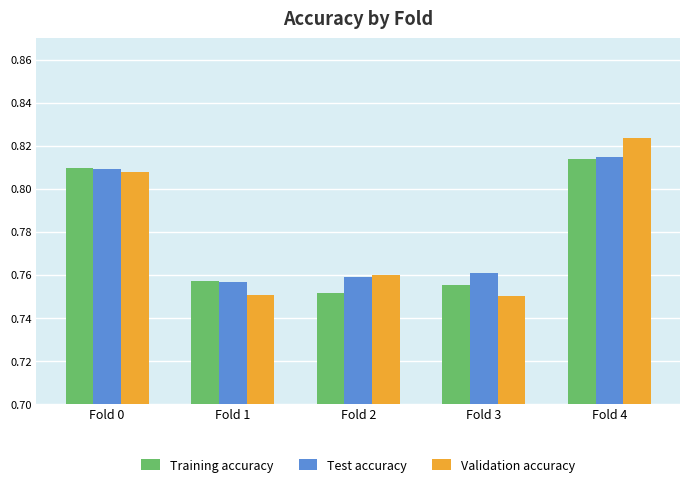

At how many categories does at least one series exceed 0?

5